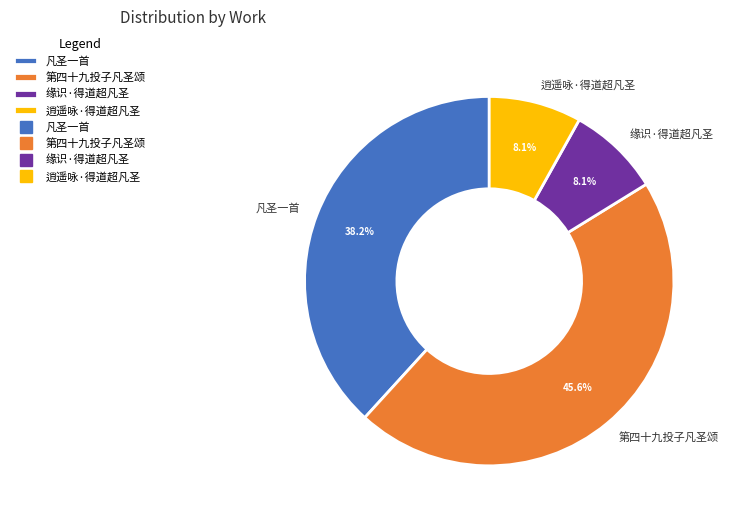

Is there a majority slice in this chart?

No